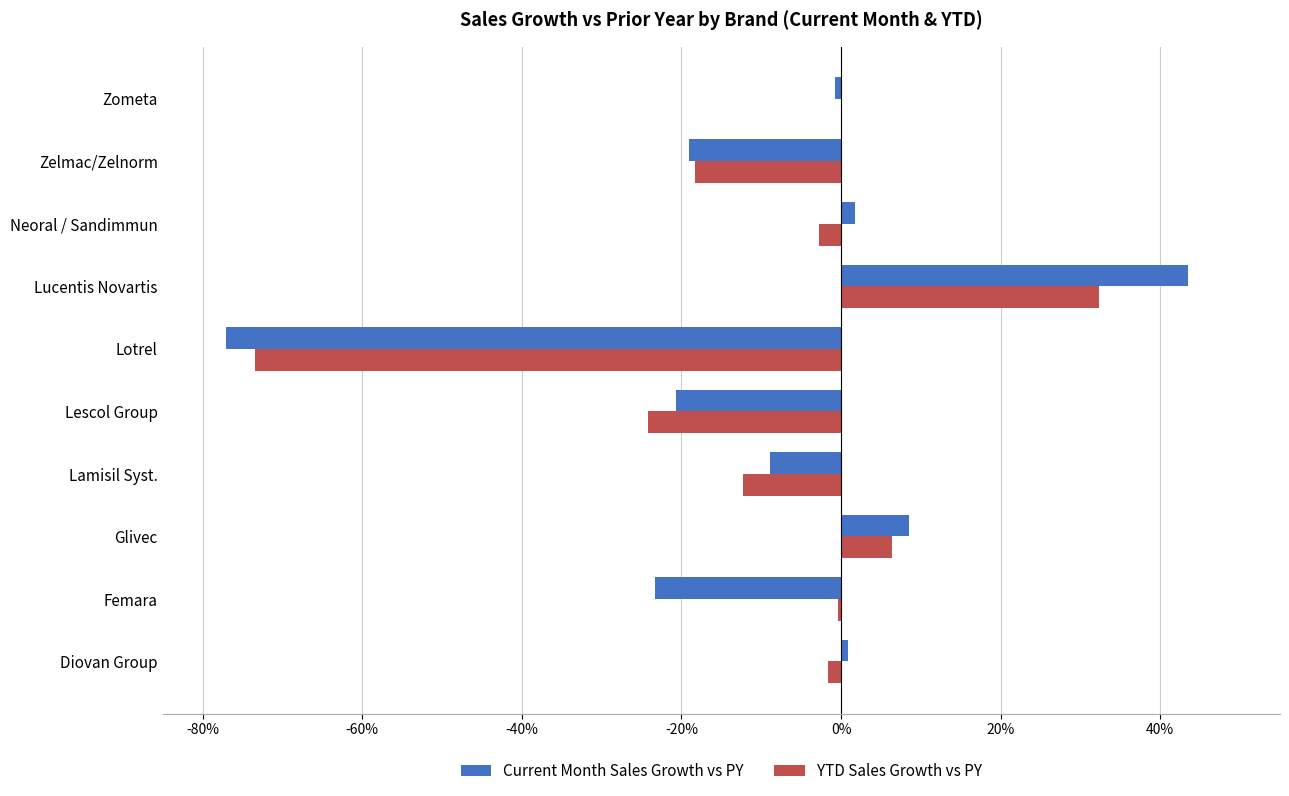

Read the YTD Sales Growth vs PY value at Glivec.

6.4